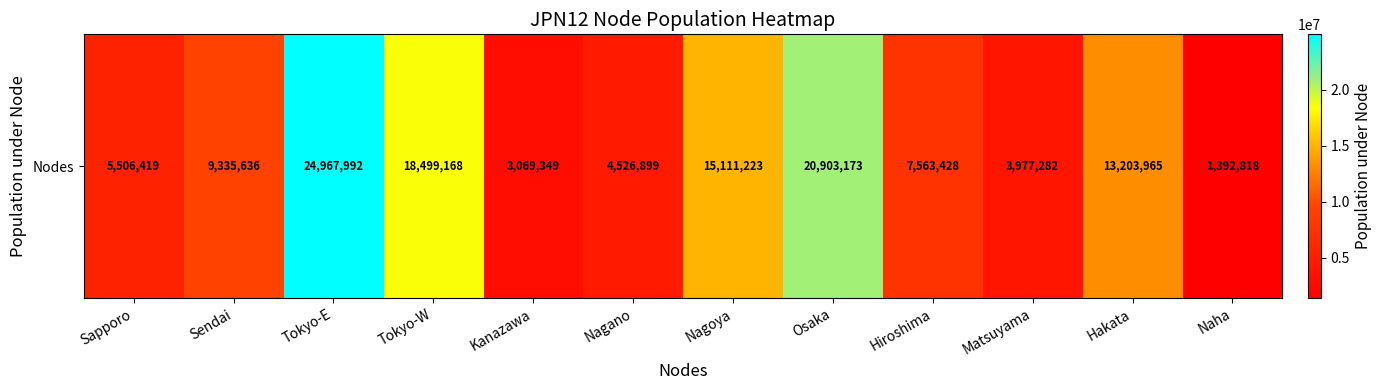

The value at Sapporo is 8940832. True or false?

False